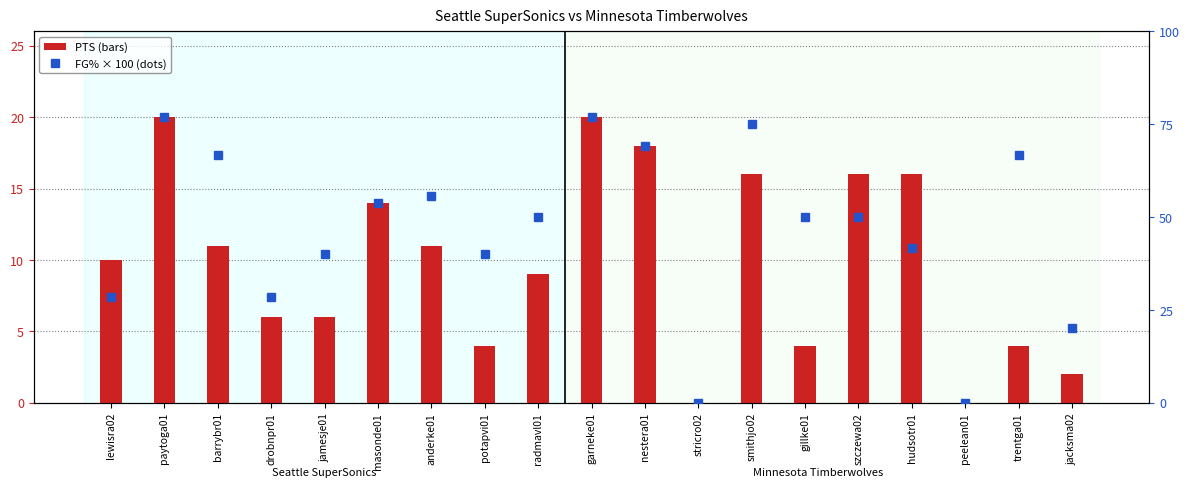

What is the total value across all series at anderke01?

66.6